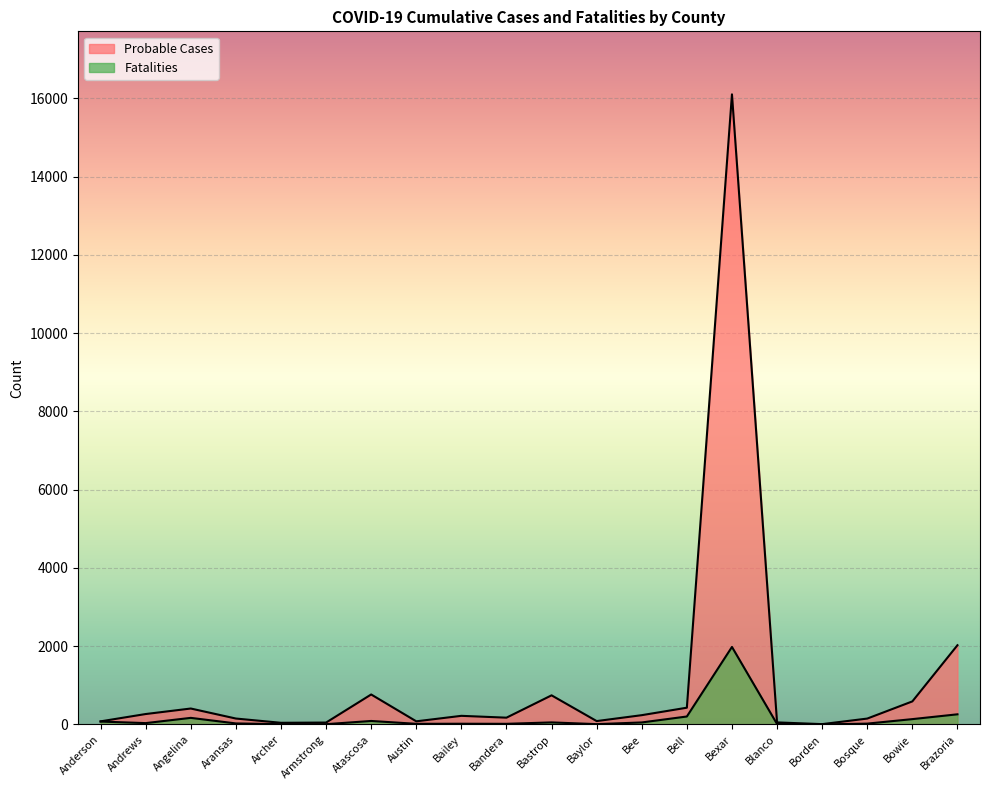

How many values in the Fatalities series exceed 33?

9